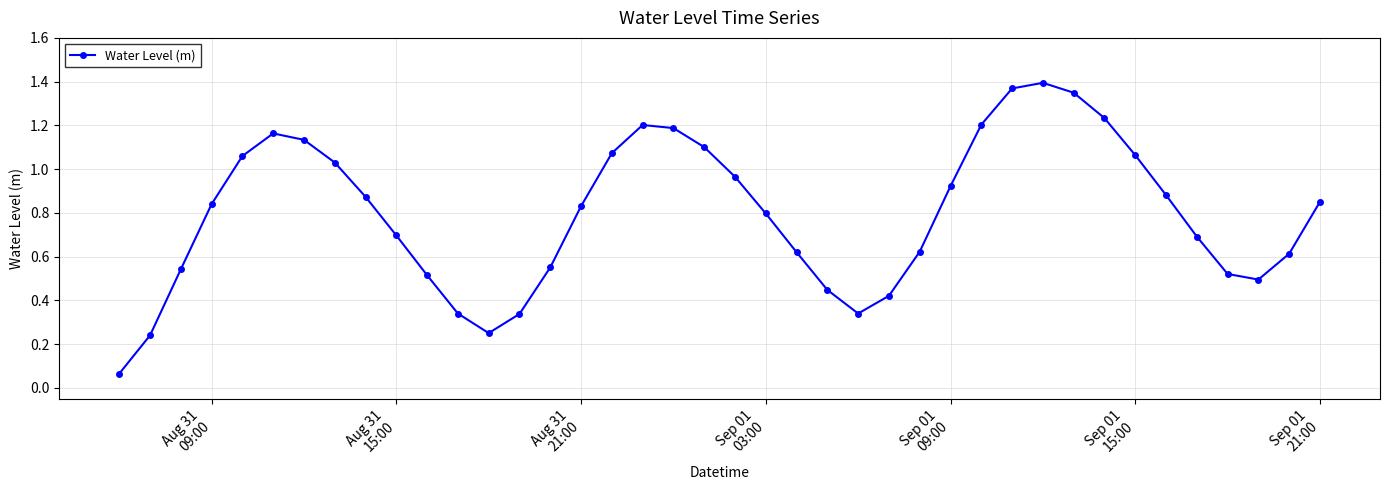

Does the chart display data point markers on the line(s)?

Yes